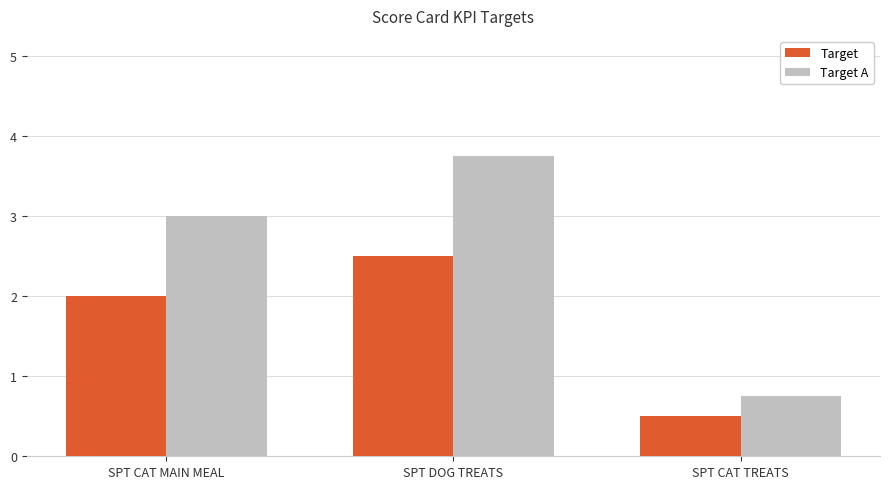

Which category has the highest value across all series?

SPT DOG TREATS